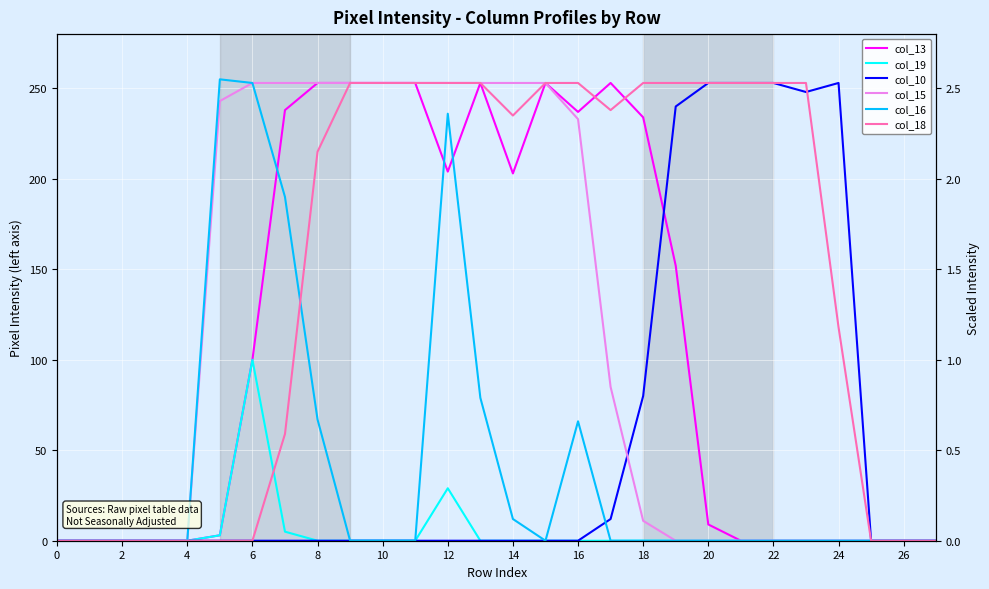

What are all the series names shown in the legend?

col_13, col_19, col_10, col_15, col_16, col_18